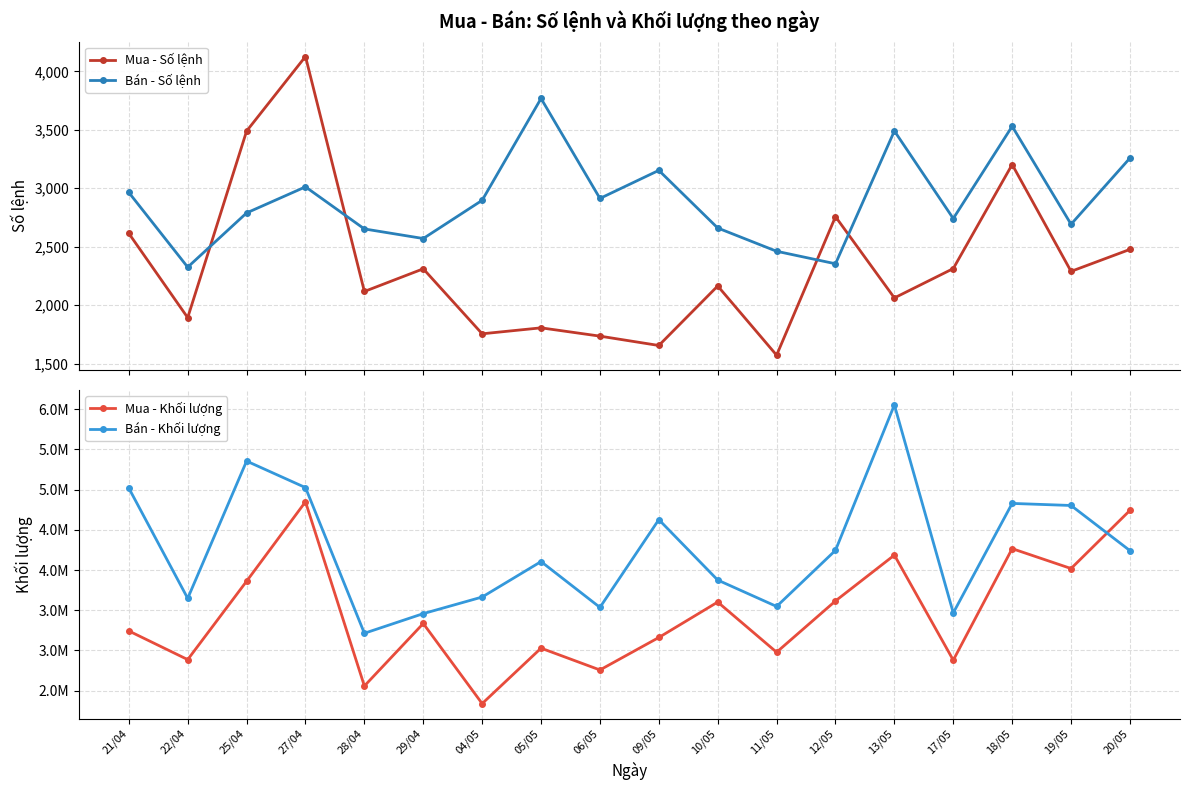

Where does the Bán - Khối lượng series first go above 4241500?

21/04